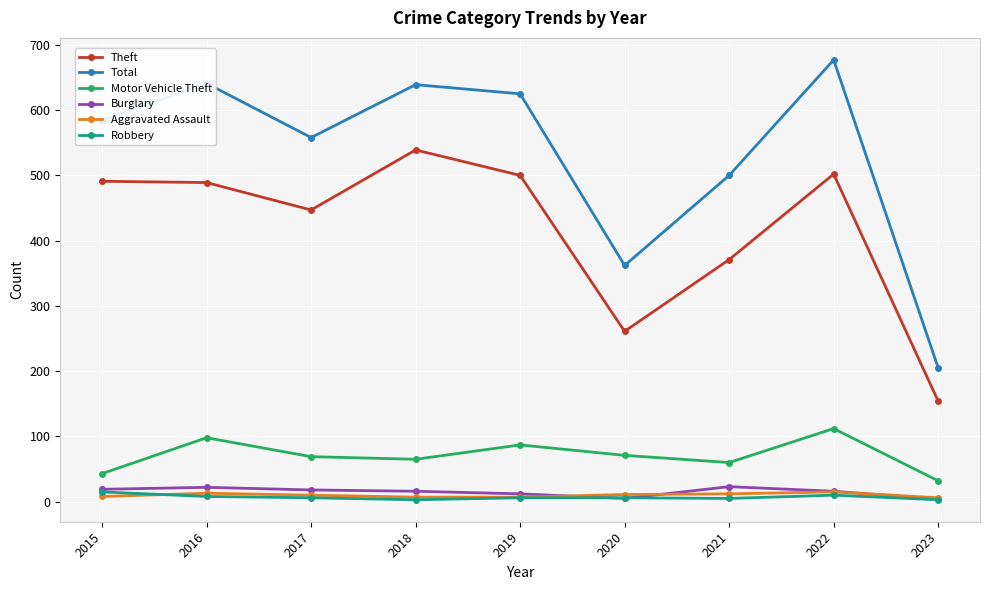

What is the minimum value for Aggravated Assault?

6